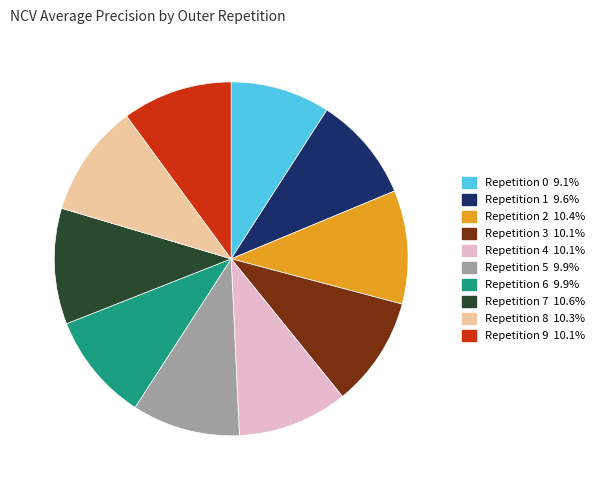

Does any single category account for the majority?

No